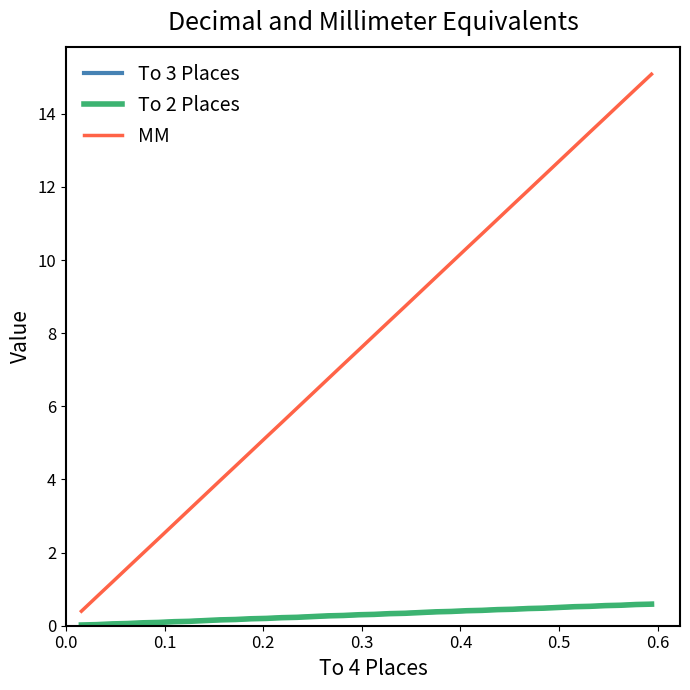

Which series has the largest range (max minus min)?

MM